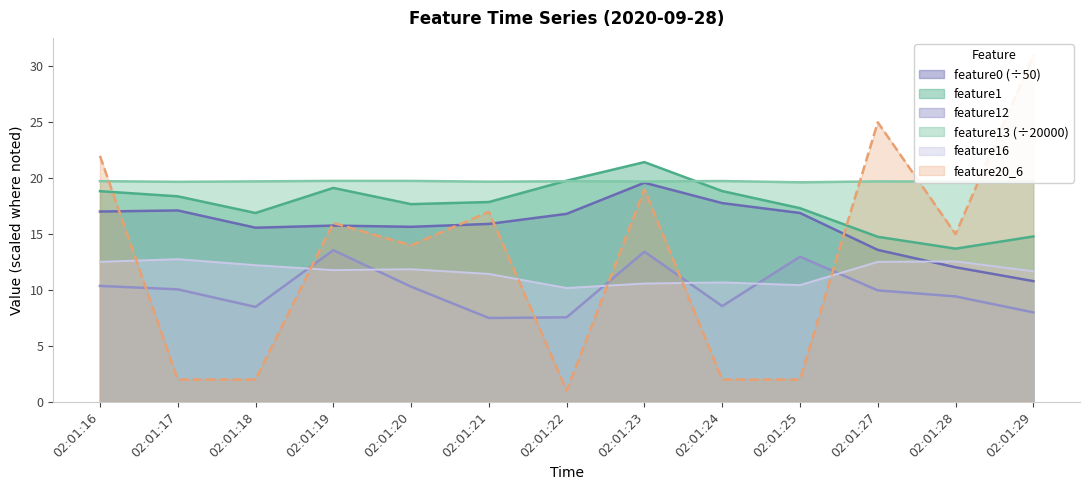

Reading left to right, transcribe all the data shown in this chart.

feature0: 17.0	17.1	15.6	15.8	15.7	15.9	16.8	19.6	17.8	16.9	13.6	12.0	10.8
feature1: 18.8	18.4	16.9	19.1	17.7	17.9	19.8	21.4	18.9	17.3	14.8	13.7	14.8
feature12: 10.4	10.1	8.5	13.6	10.3	7.5	7.6	13.4	8.6	13.0	10.0	9.4	8.0
feature13: 19.7	19.7	19.7	19.8	19.8	19.7	19.7	19.7	19.7	19.6	19.7	19.7	19.8
feature16: 12.5	12.8	12.2	11.8	11.9	11.4	10.2	10.6	10.7	10.4	12.5	12.6	11.7
feature20_6: 22.0	2.0	2.0	16.0	14.0	17.0	1.0	19.0	2.0	2.0	25.0	15.0	31.0